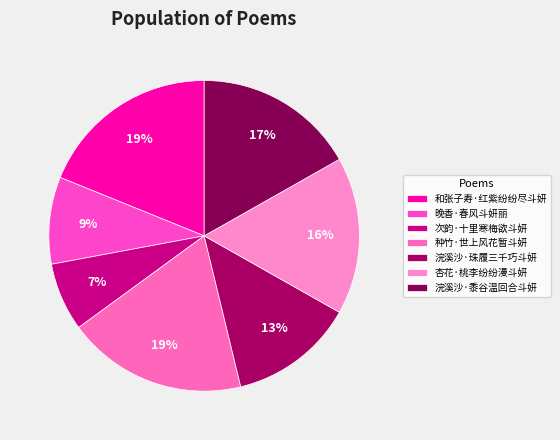

What percentage is NOT represented by 杏花·桃李纷纷漫斗妍?

83.6%